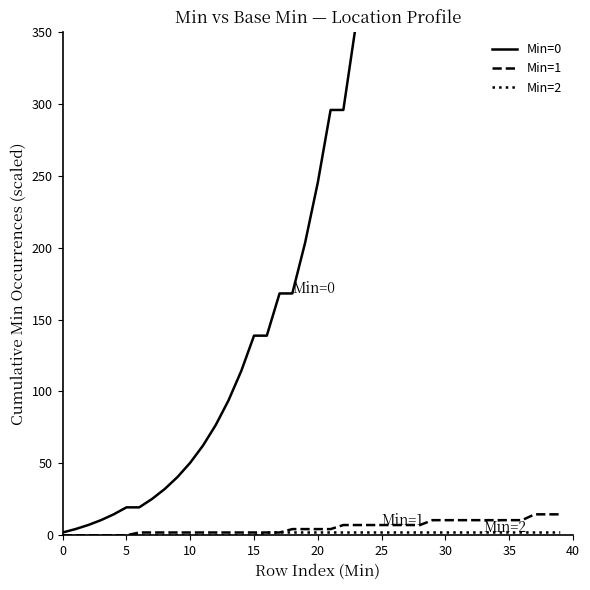

What is the difference between the Min=0 values at 19 and 12?

126.6